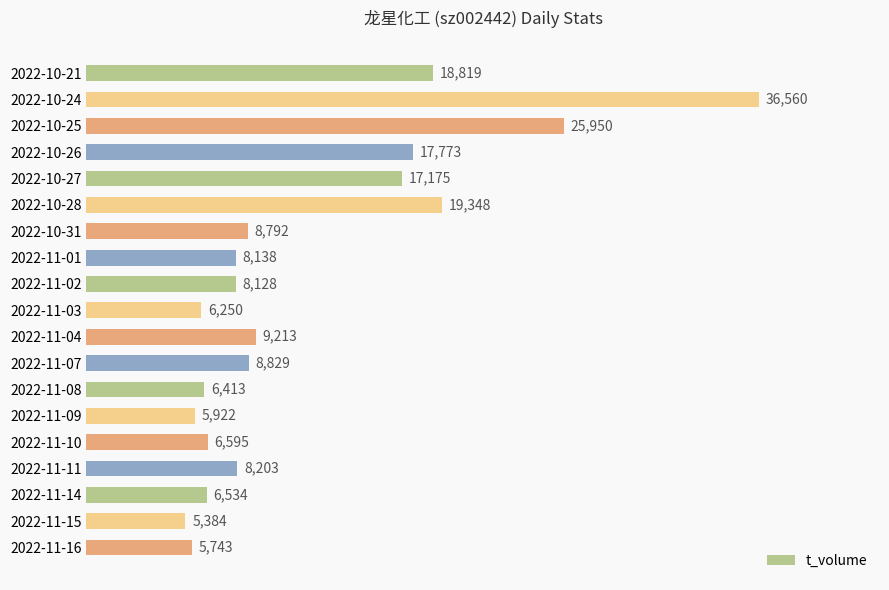

What is the sum of all values?

229769